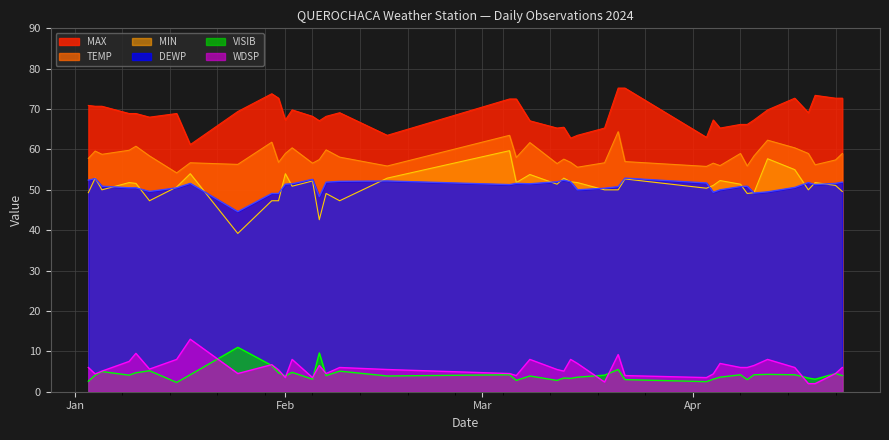

The value of TEMP at 2024-02-09 is 58.1. True or false?

True